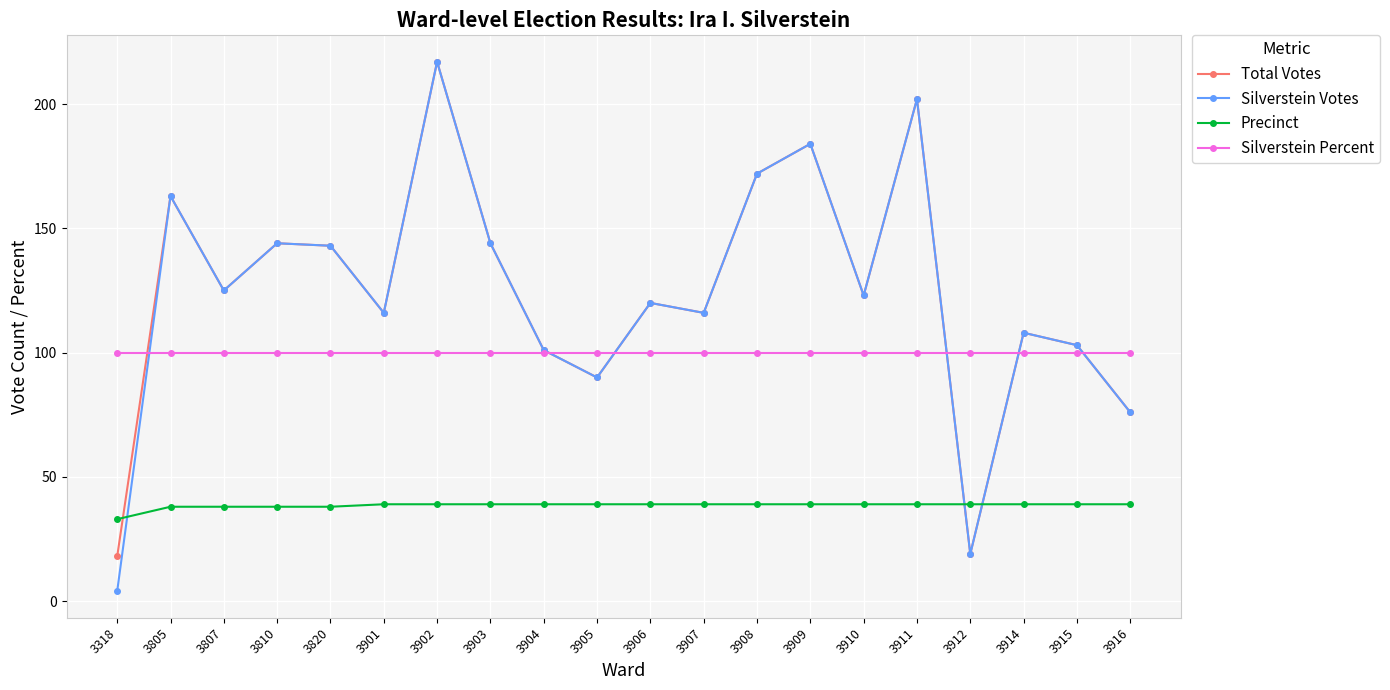

How many distinct data groups are displayed?

4